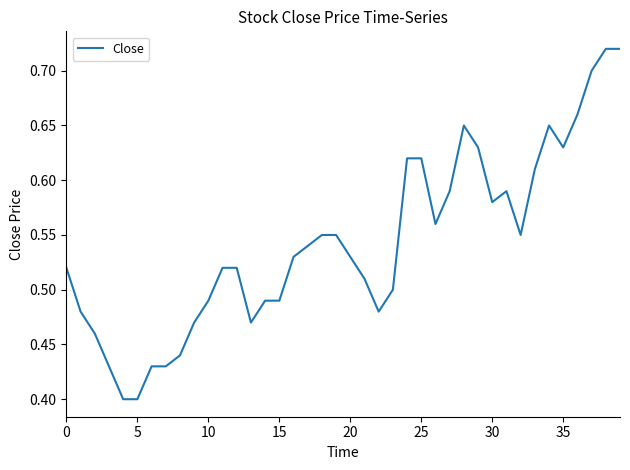

What is the difference between the maximum and minimum values?

0.3